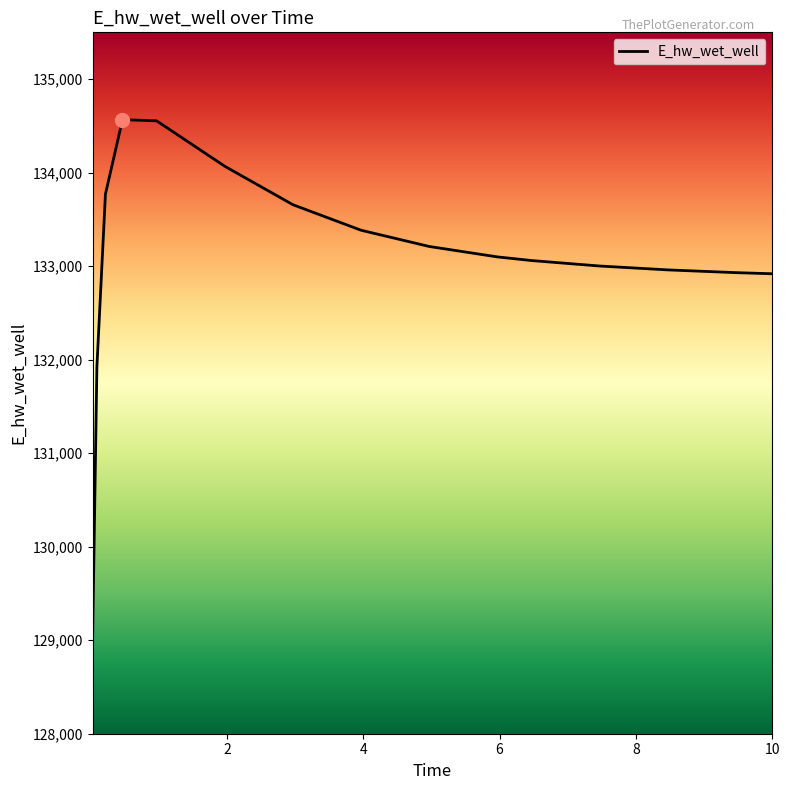

What is the maximum value shown in the chart?

134566.1